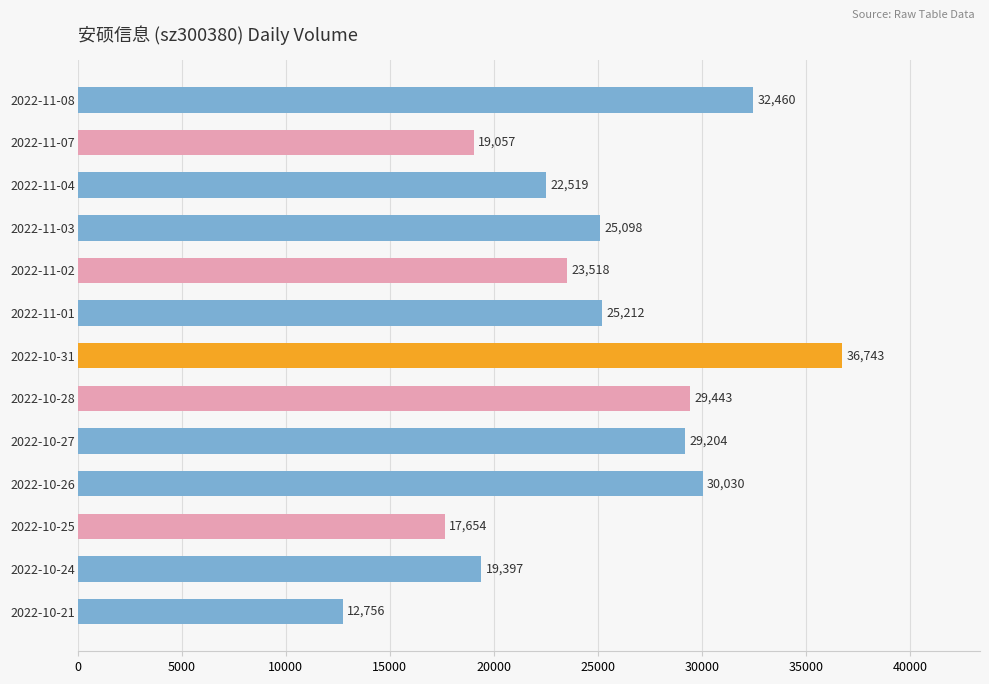

What is the difference between the maximum and second lowest values?

19089